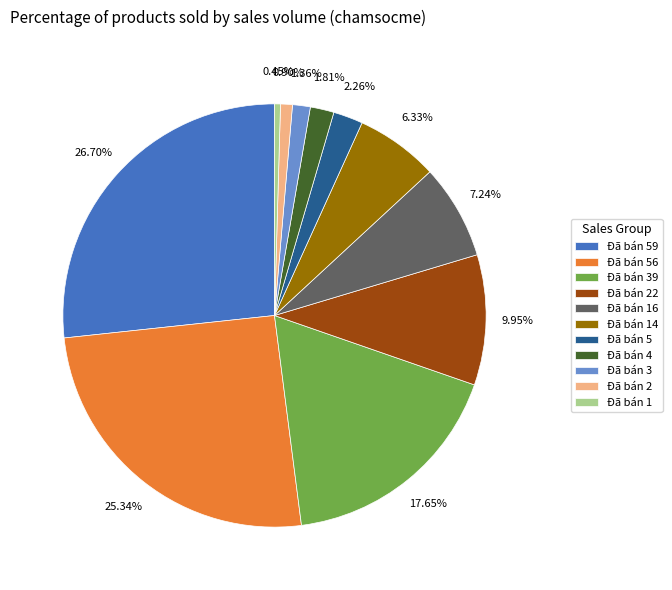

How much of the chart is everything except Đã bán 2?

99.1%